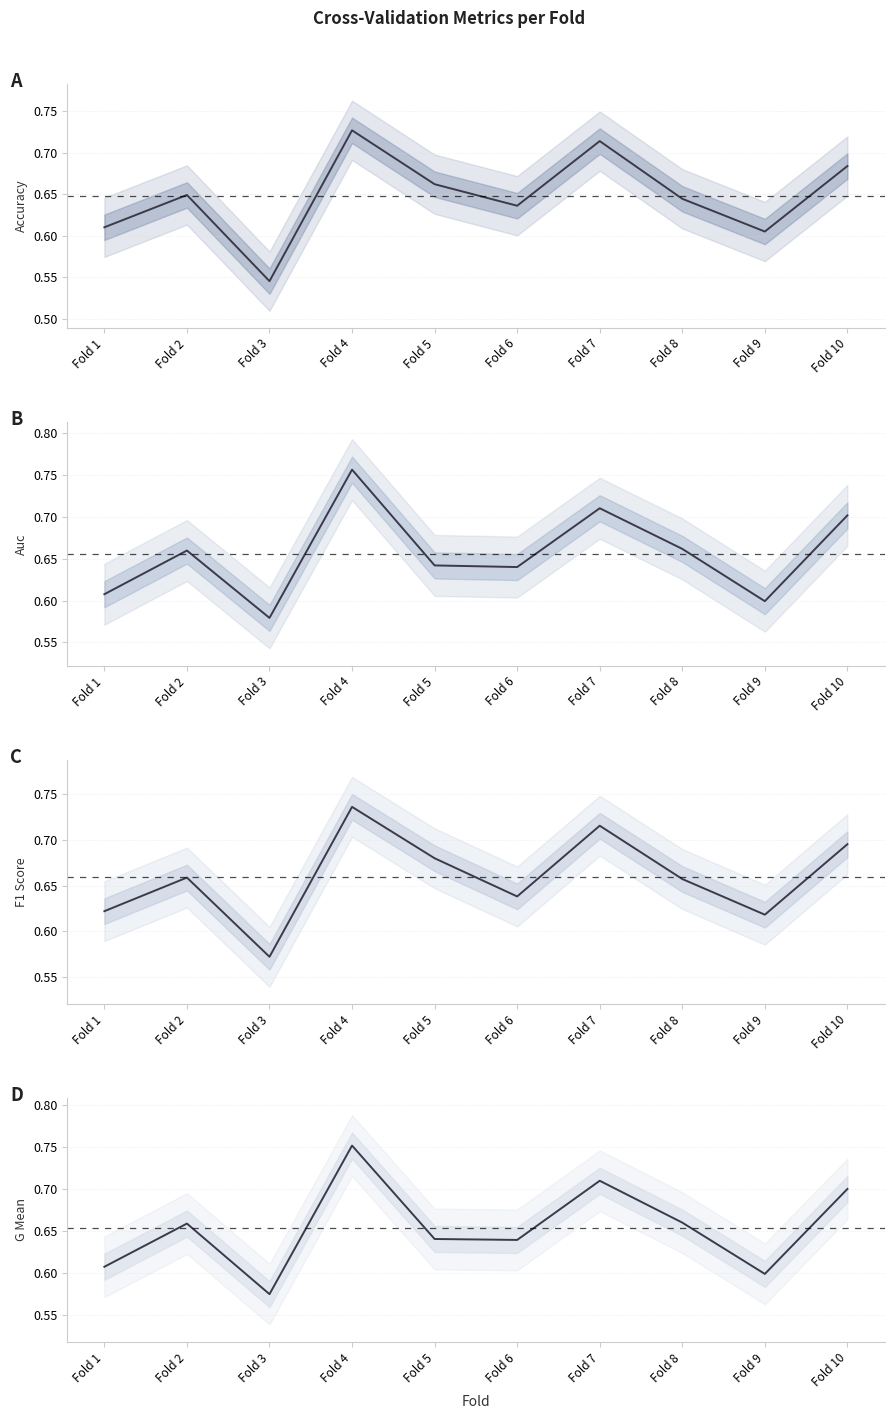

Is it true that accuracy equals 0.6 at Fold 9?

True